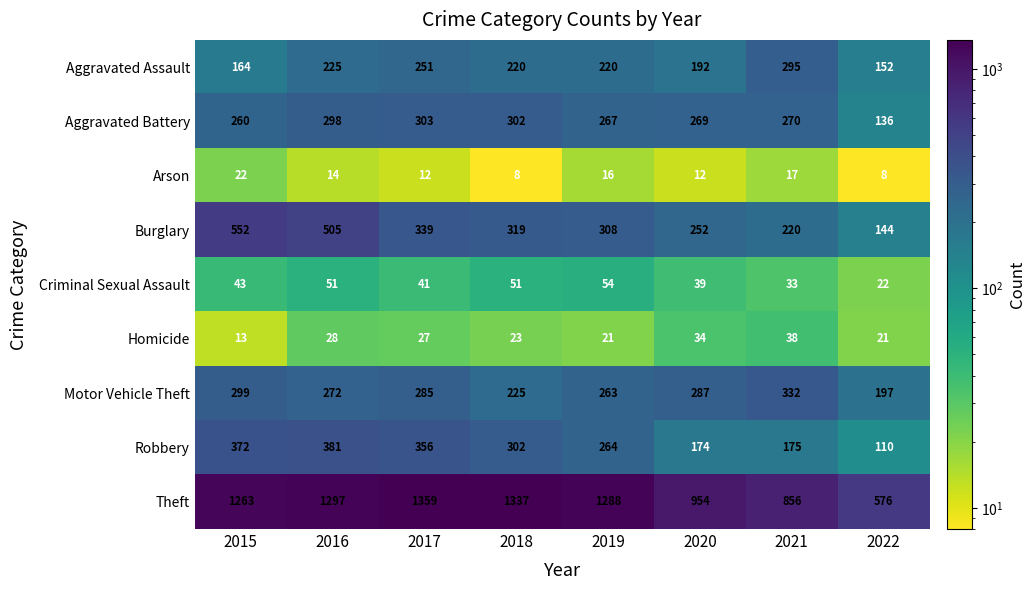

What is the sum of the Aggravated Assault values at 2019 and 2017?

471